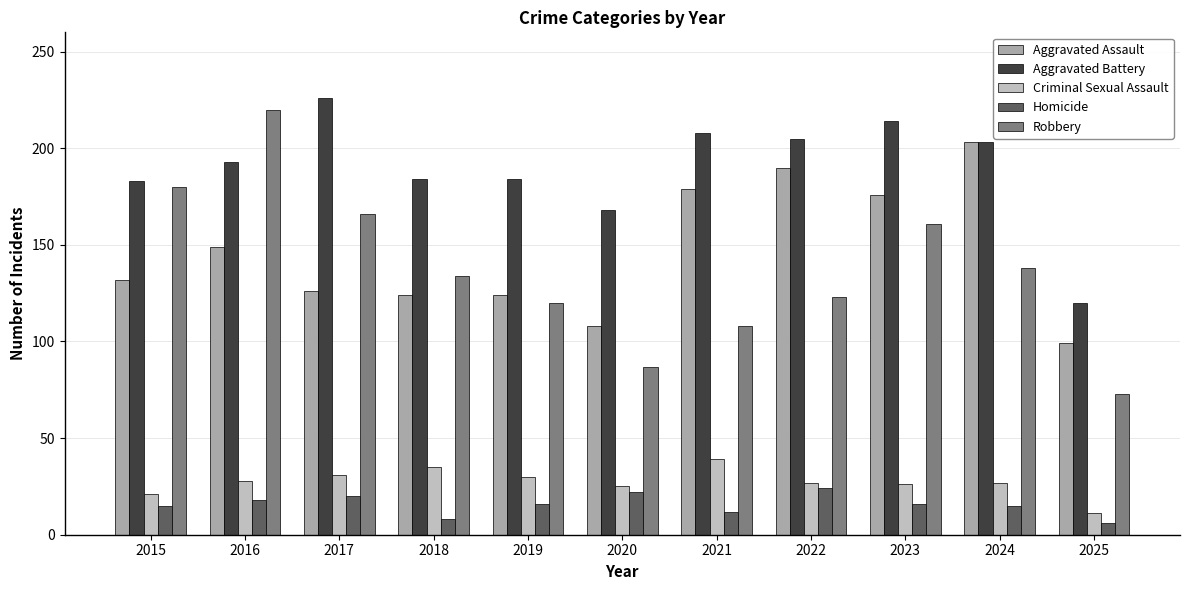

What is the highest value of the Robbery series?

220